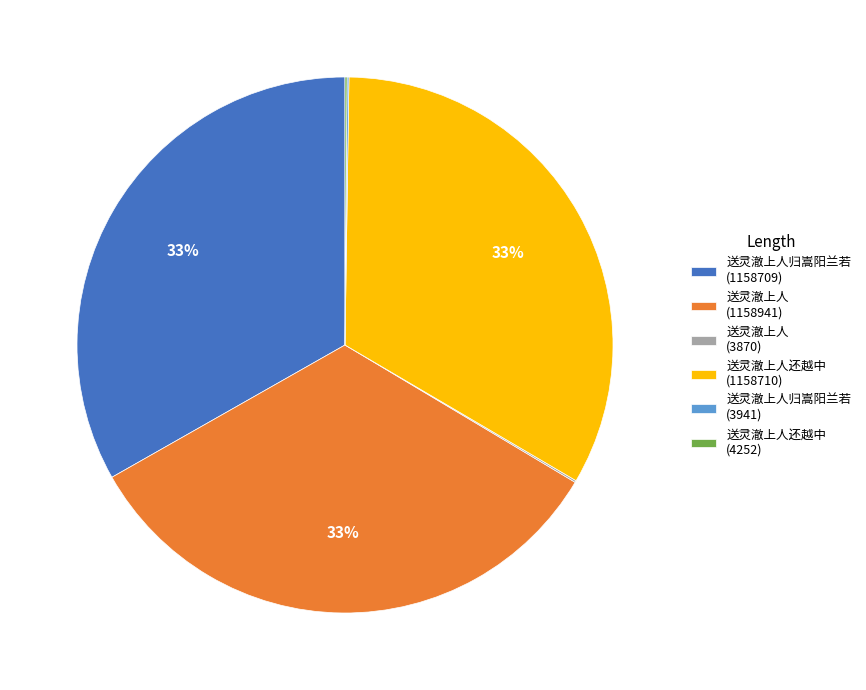

To the nearest percent, what is the difference between the largest and smallest slice percentages?

33%